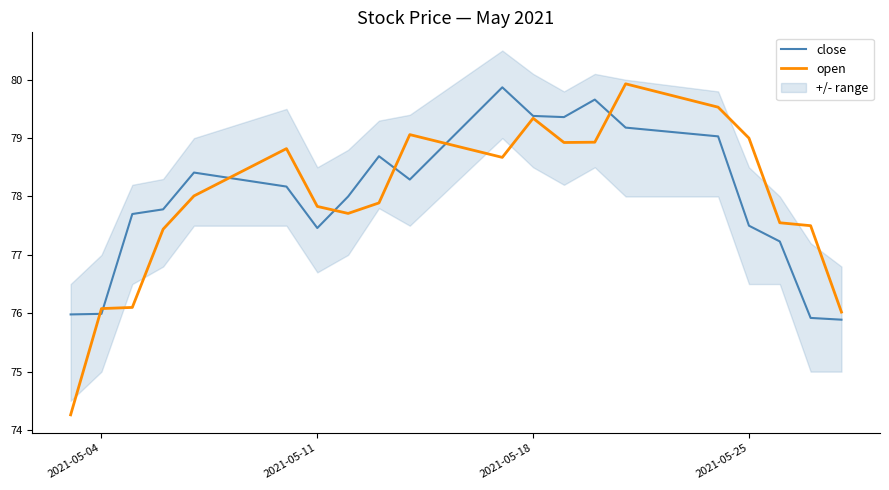

What is the minimum value for close?

75.9